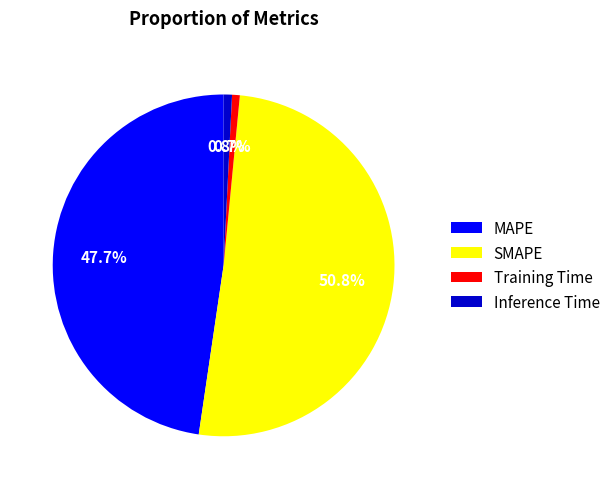

What percentage do SMAPE and Training Time together represent?

51.5%